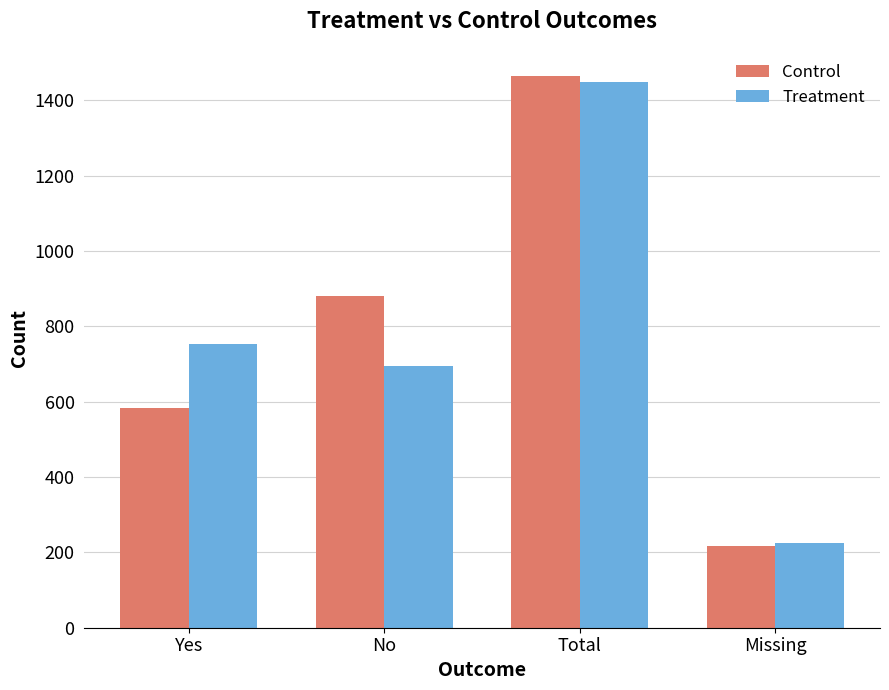

At which category is the sum across all series the highest?

Total